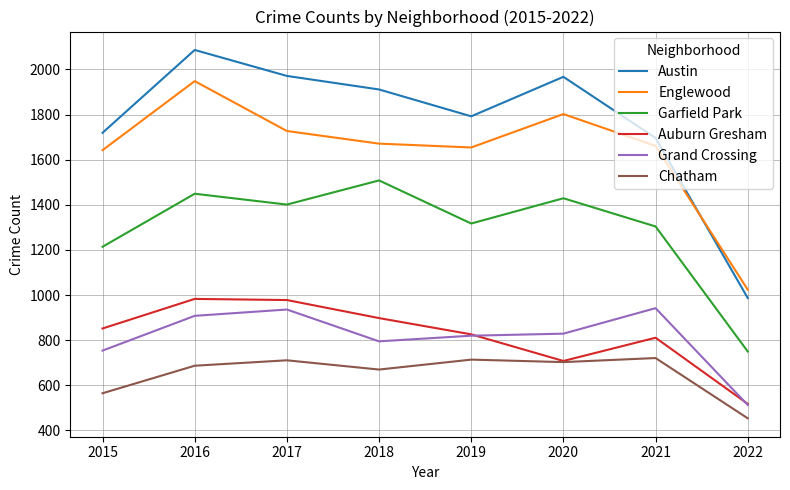

Which series changed the most between 2020 and 2021?

Austin